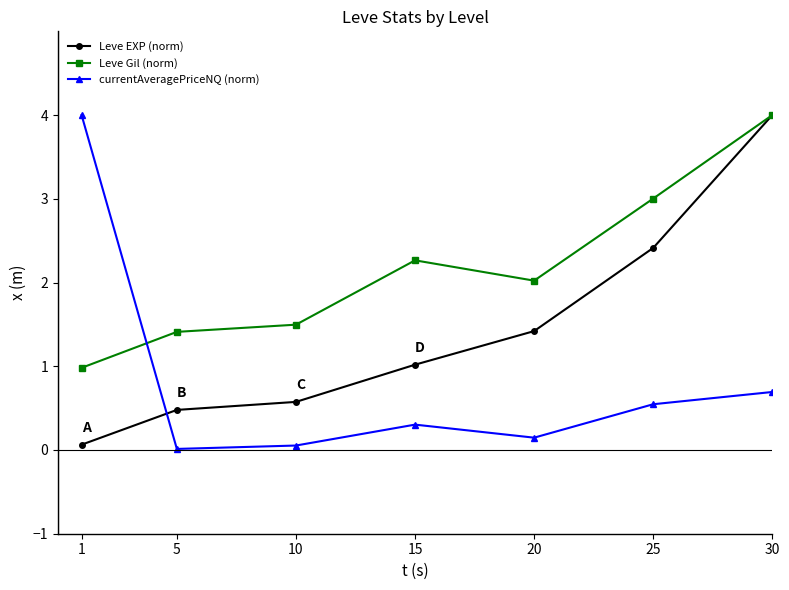

In currentAveragePriceNQ (norm), how many points are lower than both neighbors (excluding endpoints)?

2